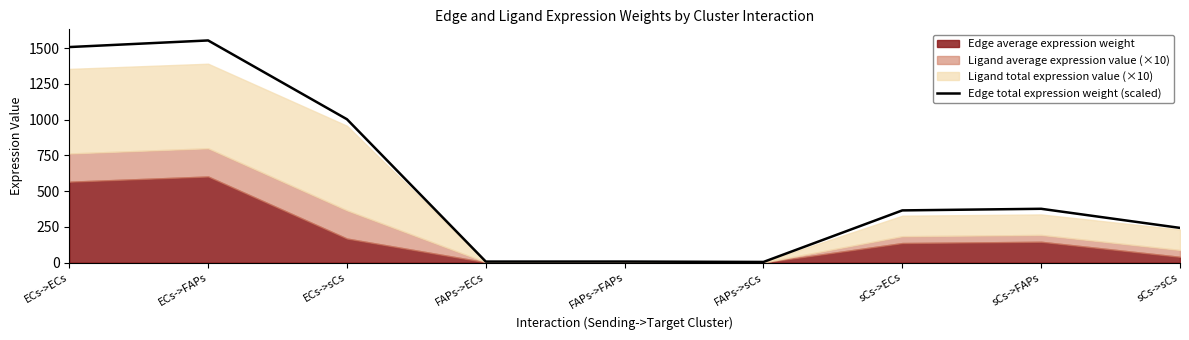

What is the label of the 5th point from the right?

FAPs->FAPs